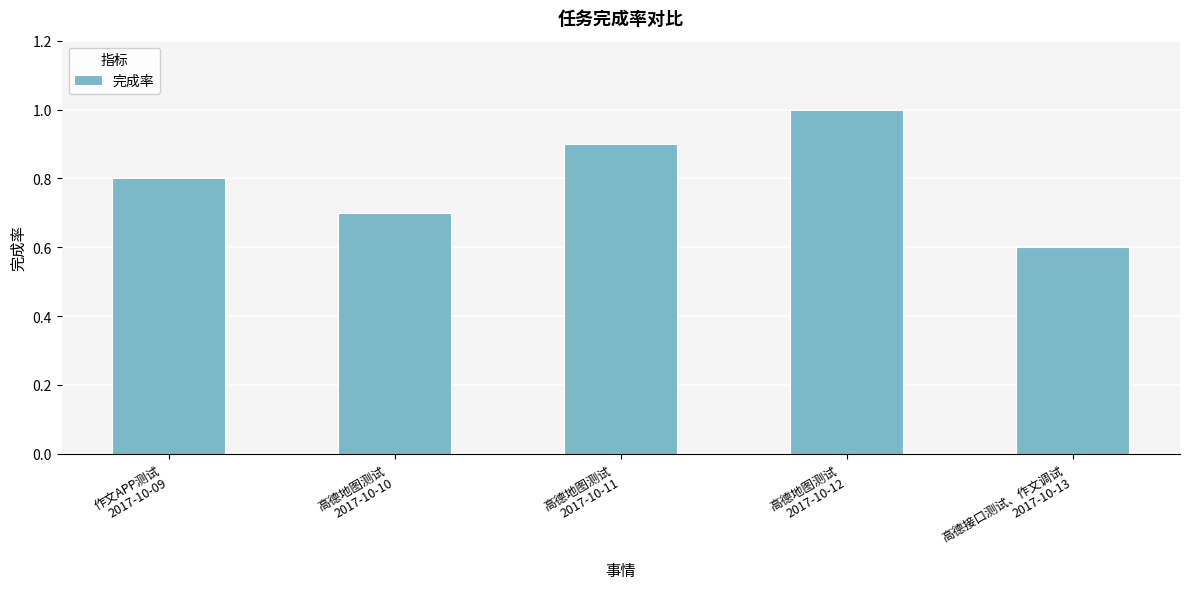

What is the smallest value displayed?

0.6